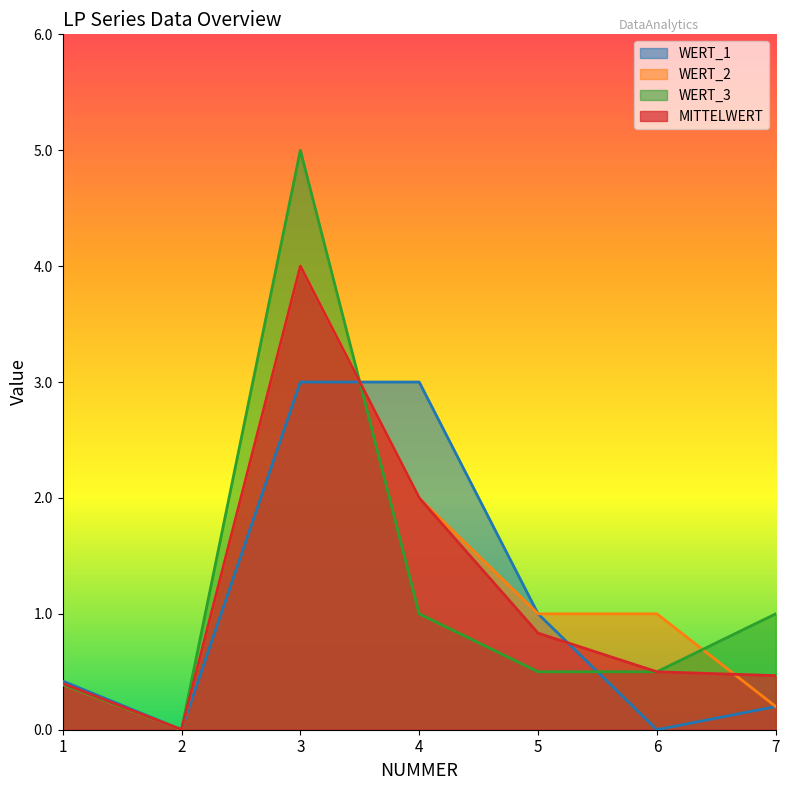

Does the chart display data point markers on the line(s)?

No